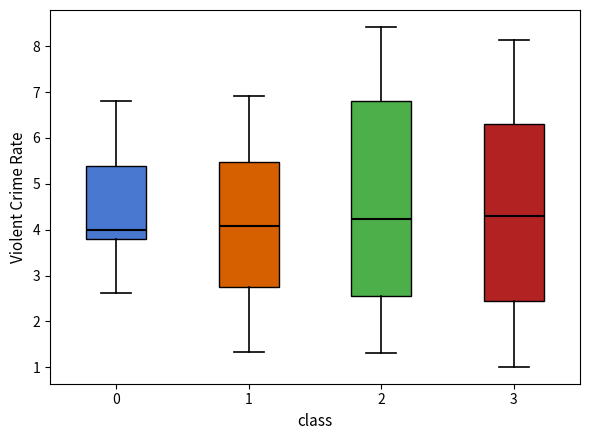

Reading left to right, read every box against the y-axis: the position of its median line, the range the box covers, and the ends of its whiskers. The values are not printed on the chart, so give them approximately, as read against the axis.

0: median 4.0, box 3.8 to 5.4, whiskers 2.6 to 6.8
1: median 4.1, box 2.8 to 5.5, whiskers 1.3 to 6.9
2: median 4.2, box 2.5 to 6.8, whiskers 1.3 to 8.4
3: median 4.3, box 2.4 to 6.3, whiskers 1.0 to 8.1